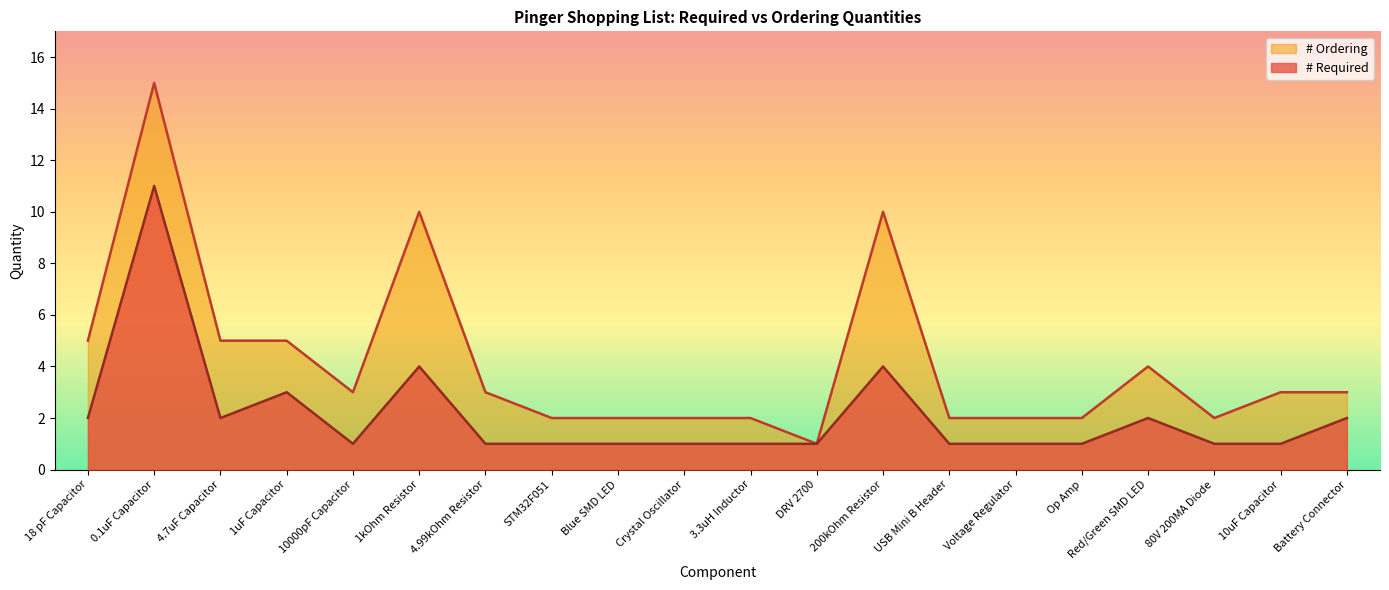

Which category has the lowest value across all series?

10000pF Capacitor